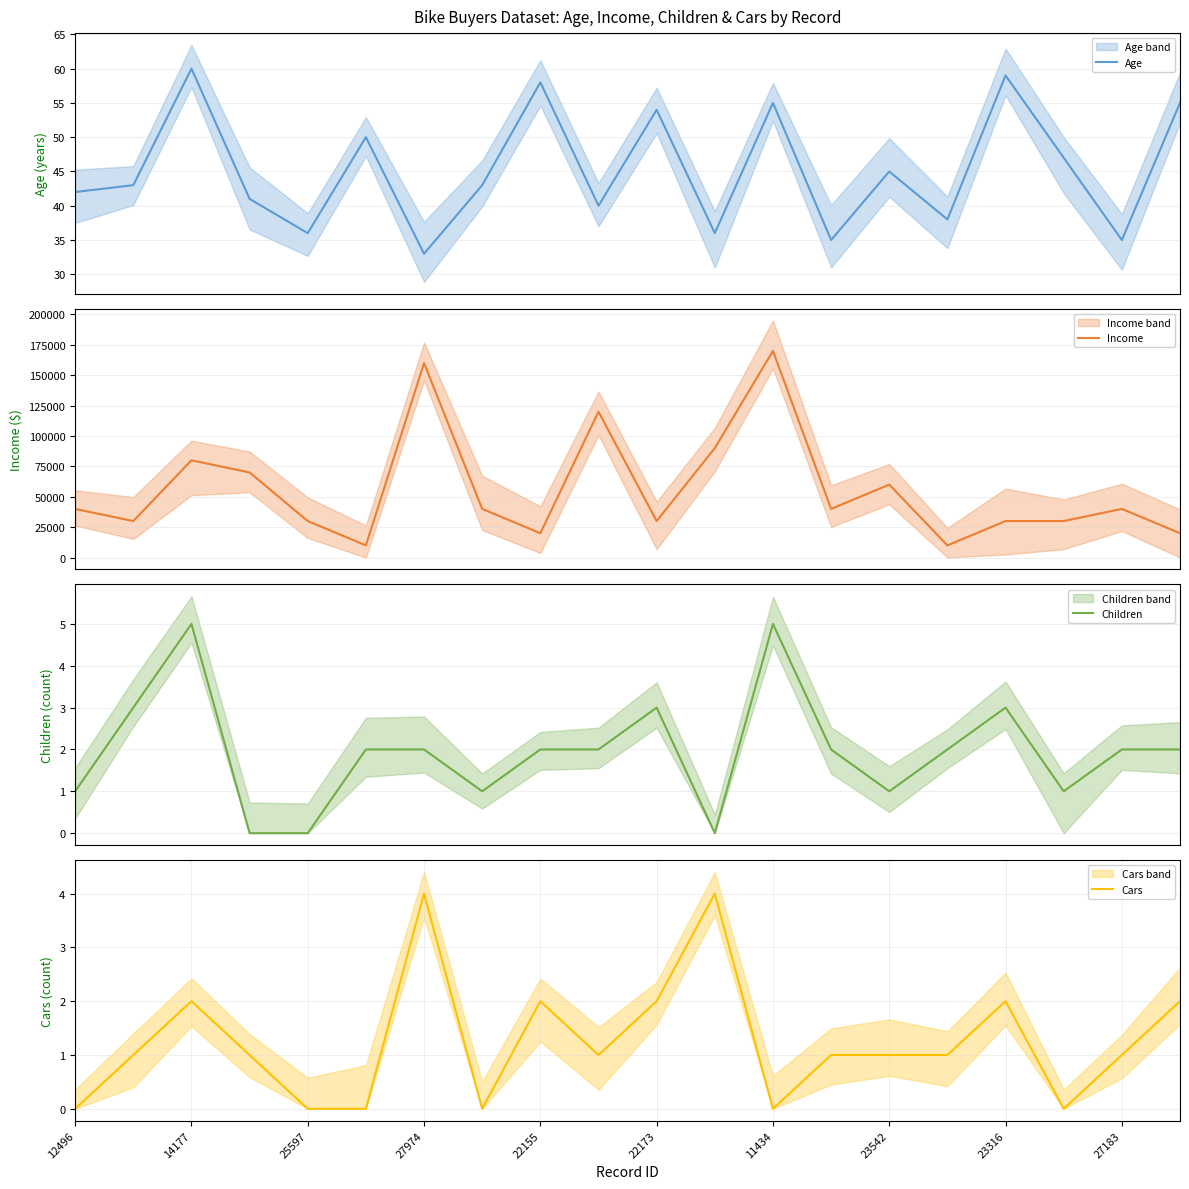

What is the value of the Age point at the 6th from the left?

50